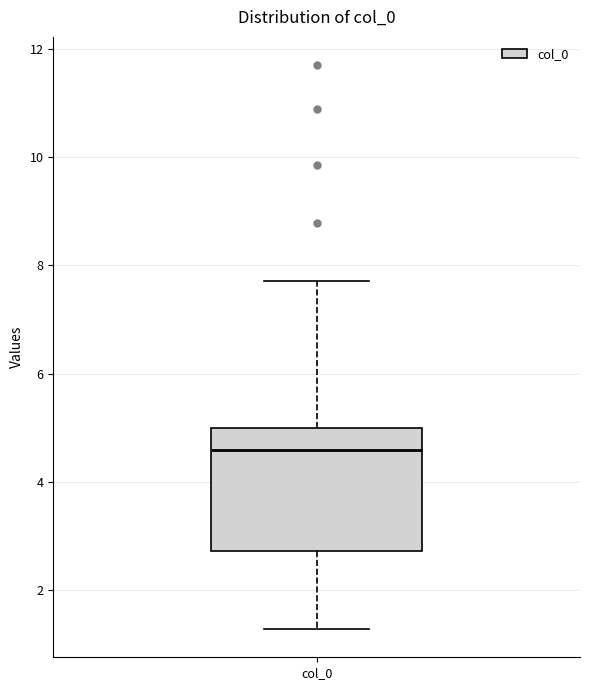

Transcribe this box plot: give where the median line is, the range the box spans, and where the two whiskers end, as read against the y-axis. The values are not printed on the chart, so give them approximately, as read against the axis.

median 4.6, box 2.8 to 5.0, whiskers 1.2 to 7.8